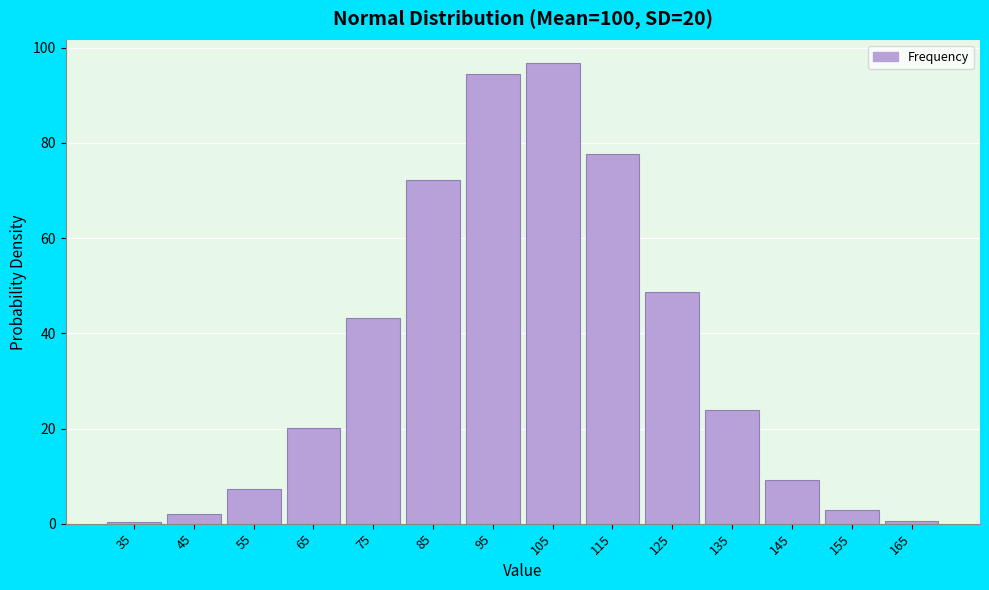

What is the approximate value at 155?

2.8